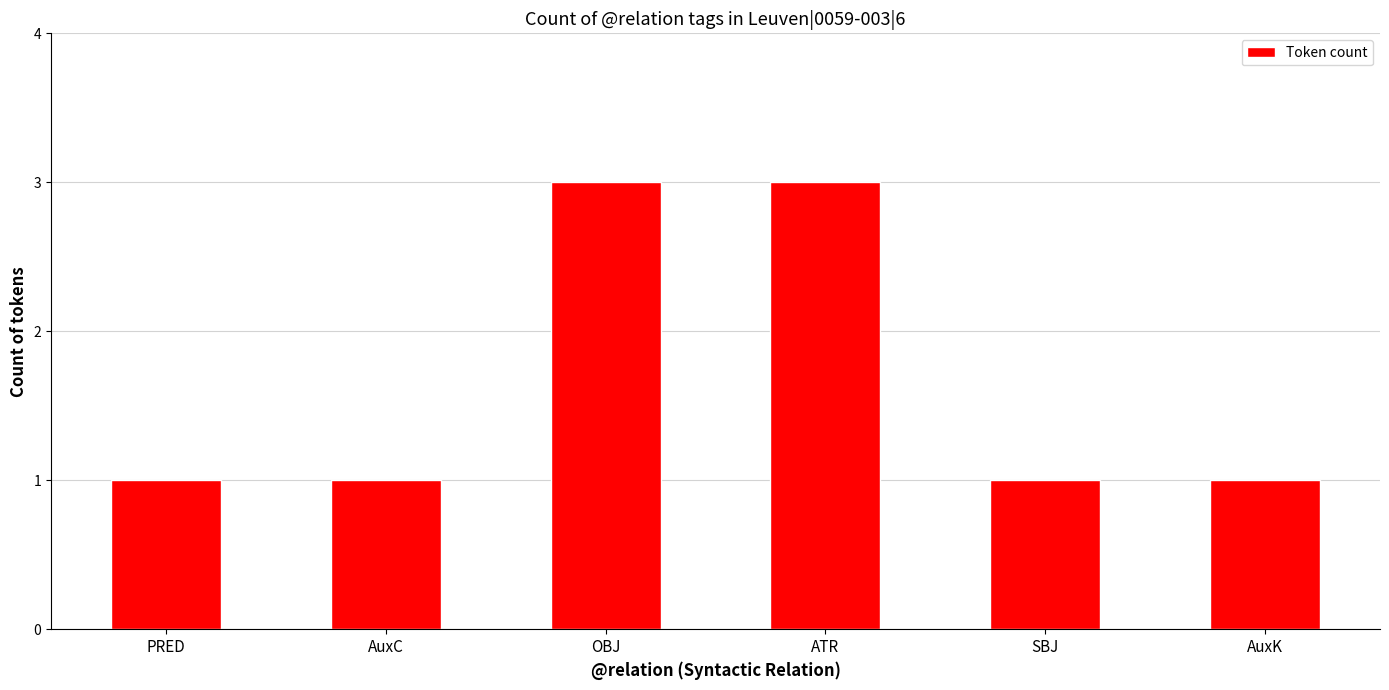

What is the ratio of the value at AuxC to the value at ATR?

0.3